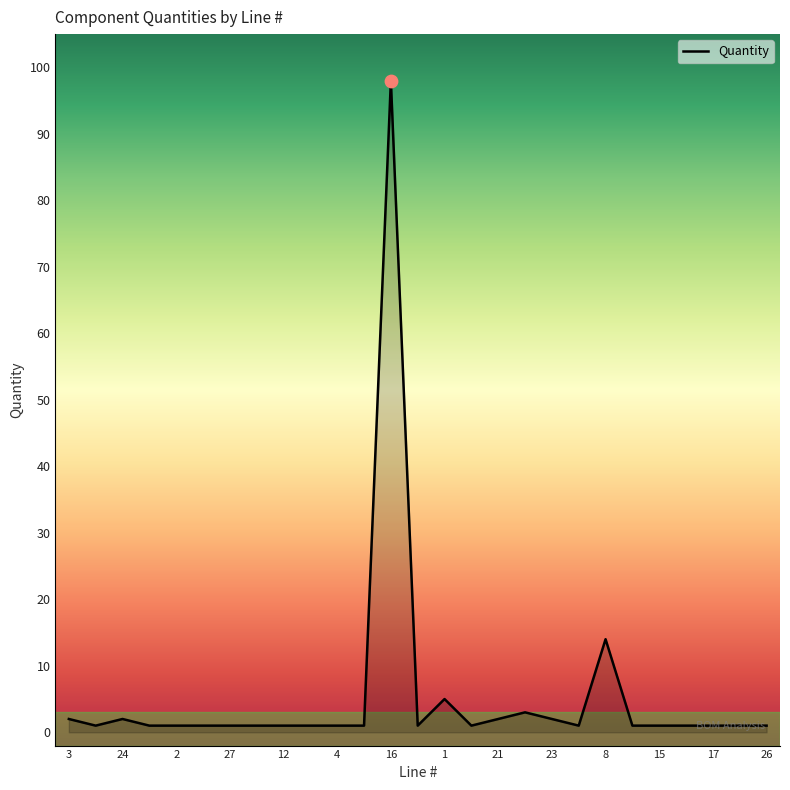

What is the difference between the maximum and minimum values?

97